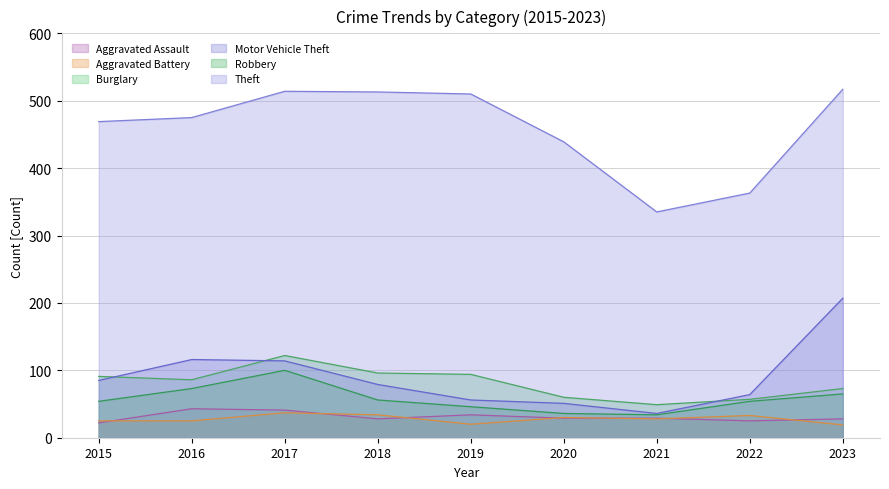

The value of Aggravated Battery at 2017 is 66. True or false?

False